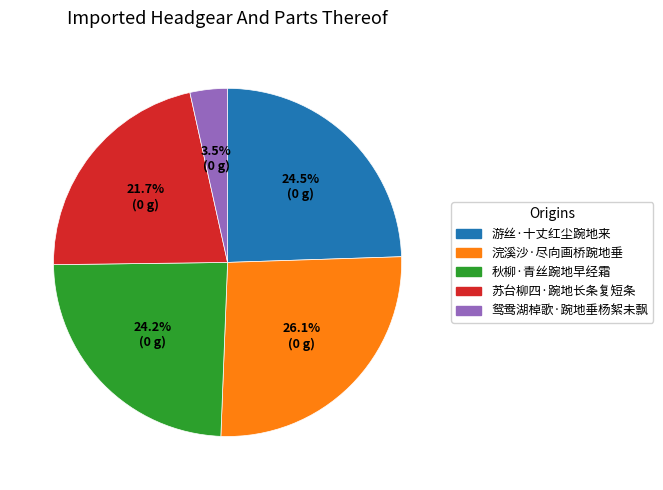

Is there a majority slice in this chart?

No